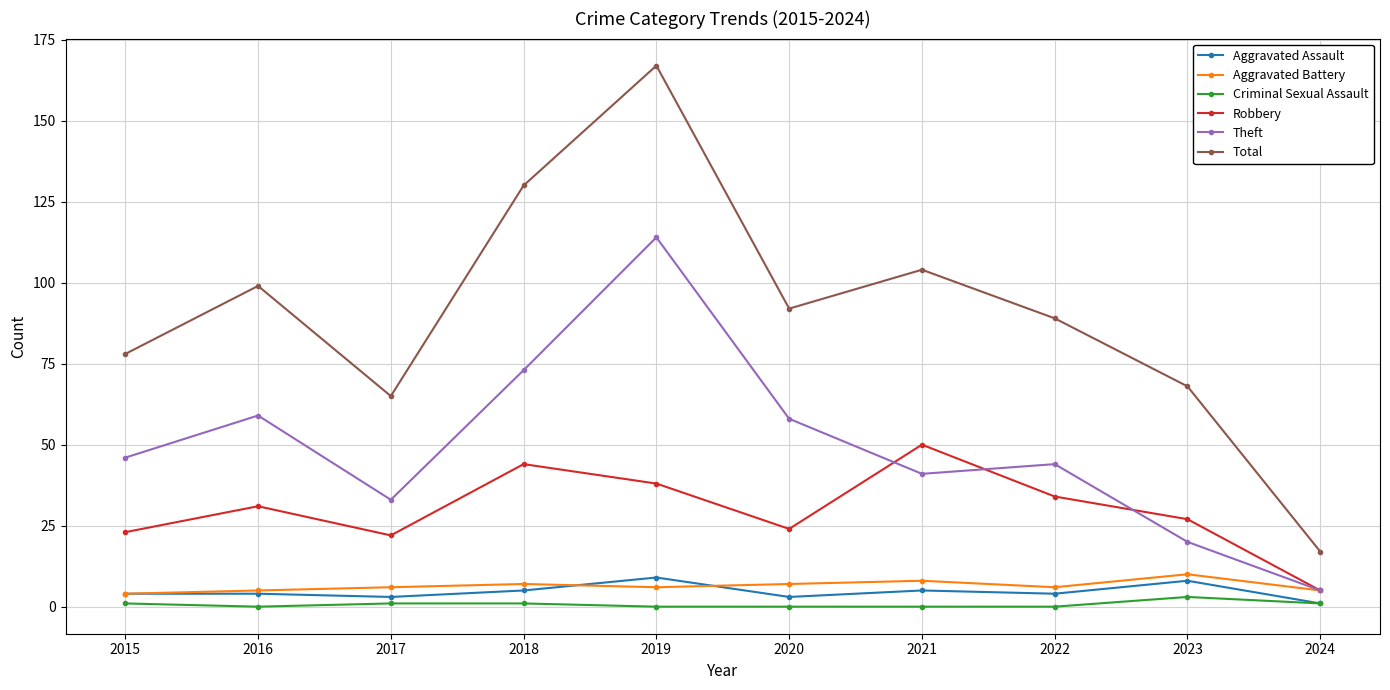

At which category does Theft reach its first local peak?

2016